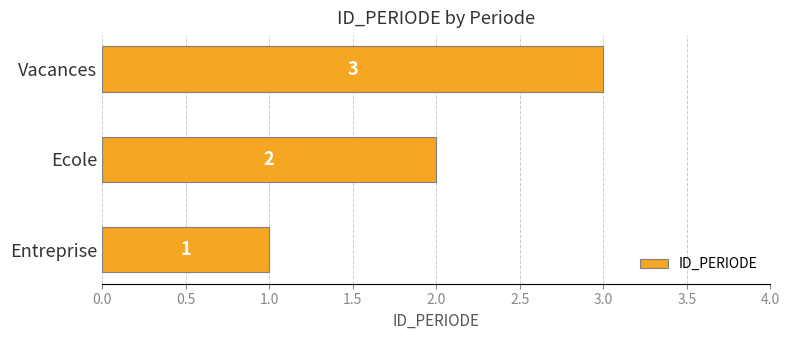

What is the average value?

2